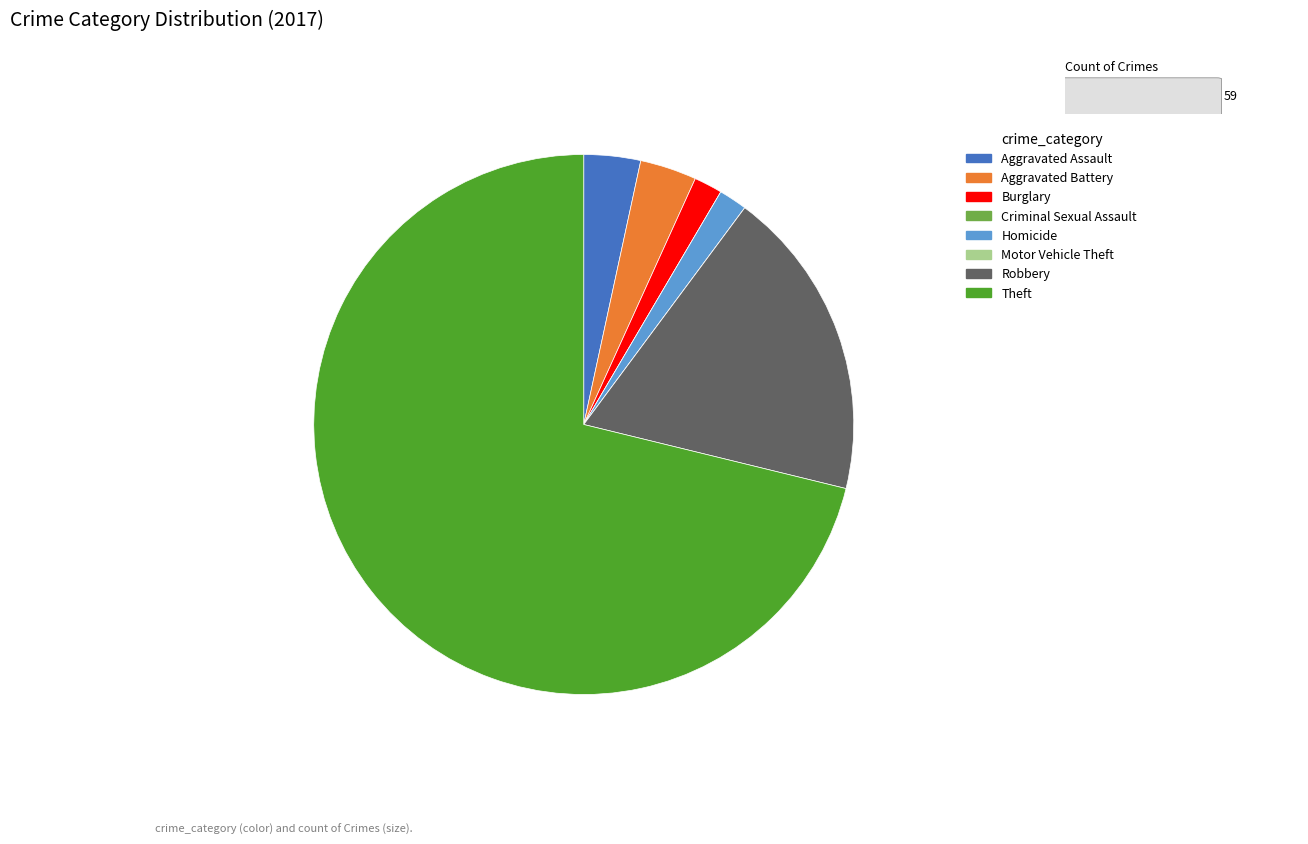

Is there a majority slice in this chart?

Yes